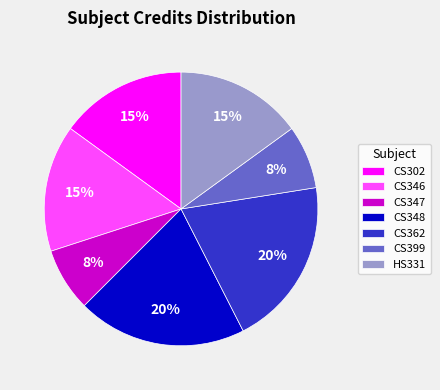

How many slices are in this pie chart?

7